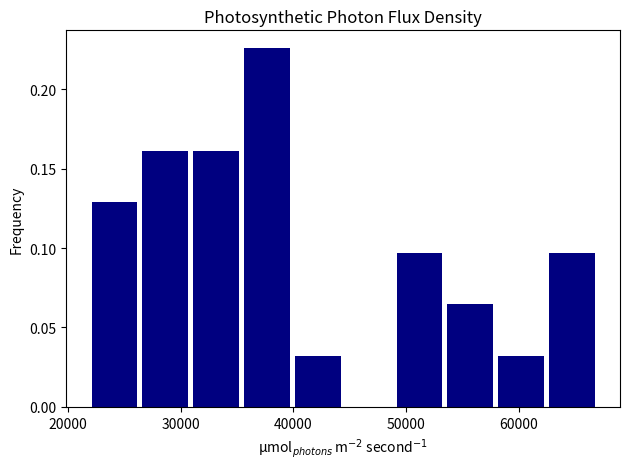

Reading left to right, list every bar in this chart as the range it spans on the x-axis followed by its height. Neither the bar edges nor the heights are printed on the chart, so give them approximately, as read against the axes.

22000 to 27000: 0.130
27000 to 31000: 0.160
31000 to 36000: 0.160
36000 to 40000: 0.225
40000 to 45000: 0.030
45000 to 49000: 0
49000 to 54000: 0.095
54000 to 58000: 0.065
58000 to 63000: 0.030
63000 to 67000: 0.095